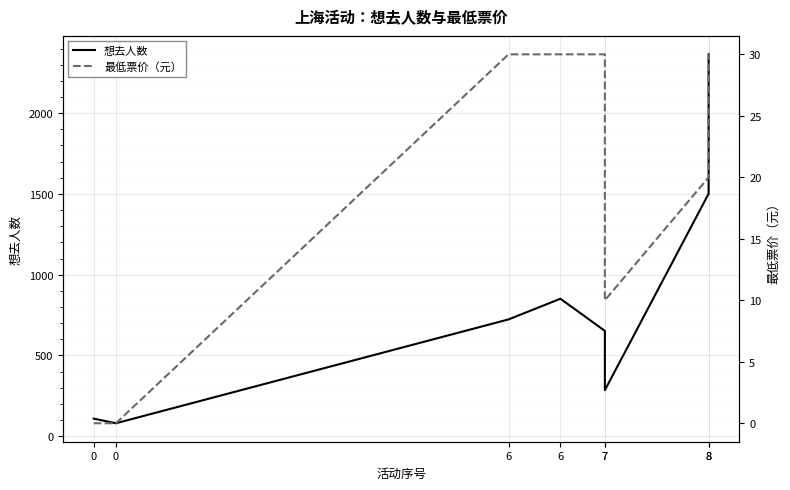

What is the highest value of the 最低票价（元） series?

30